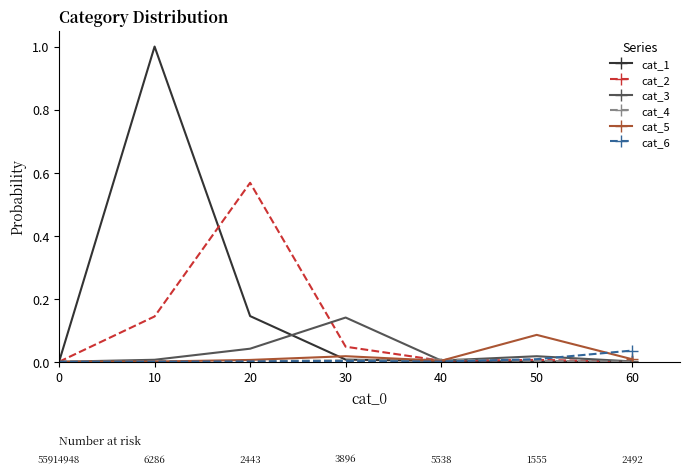

What is the maximum value shown in the chart?

1.0